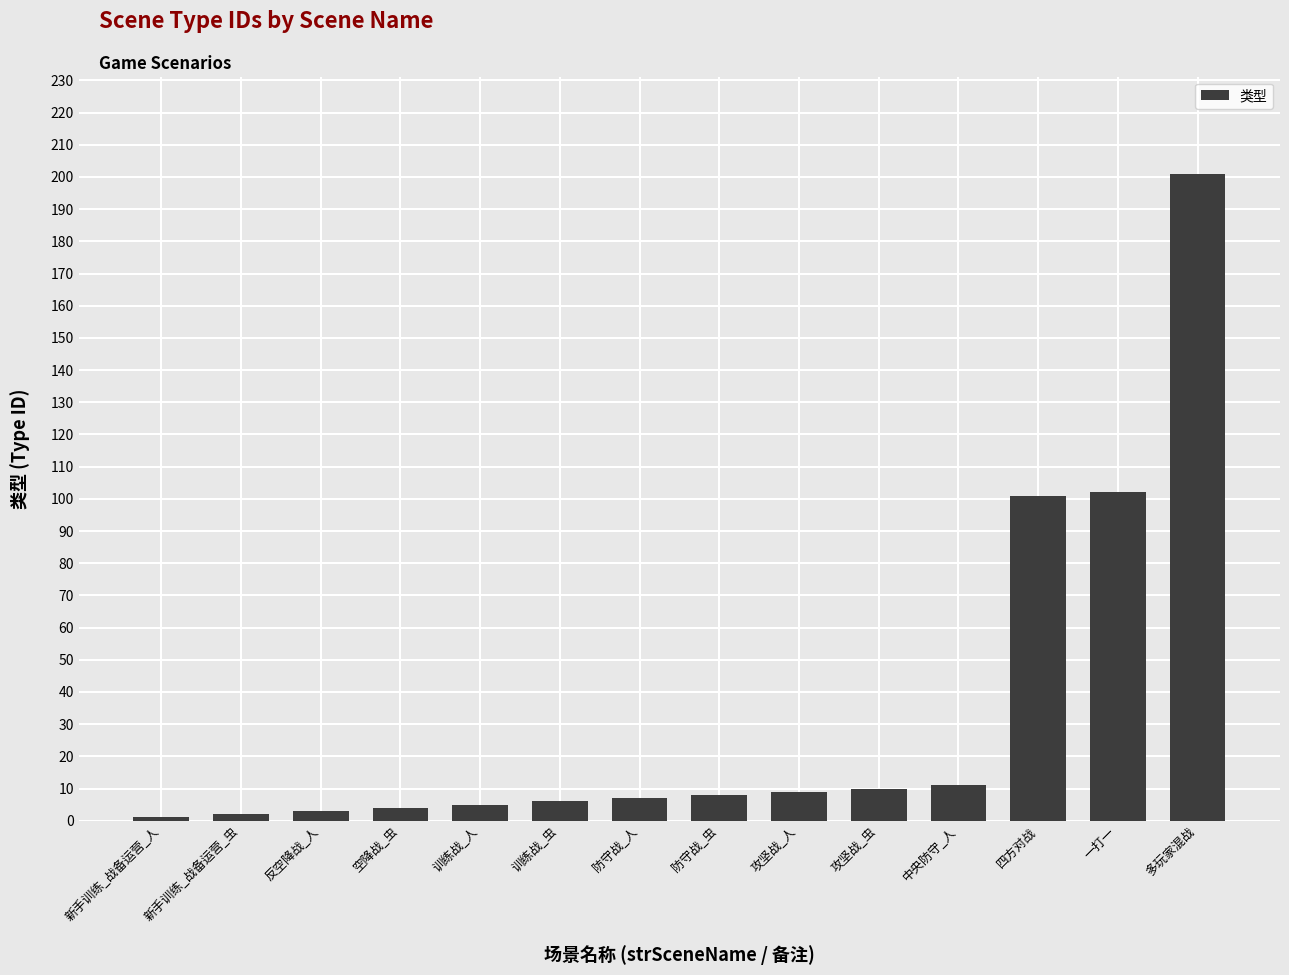

What is the average value?

34